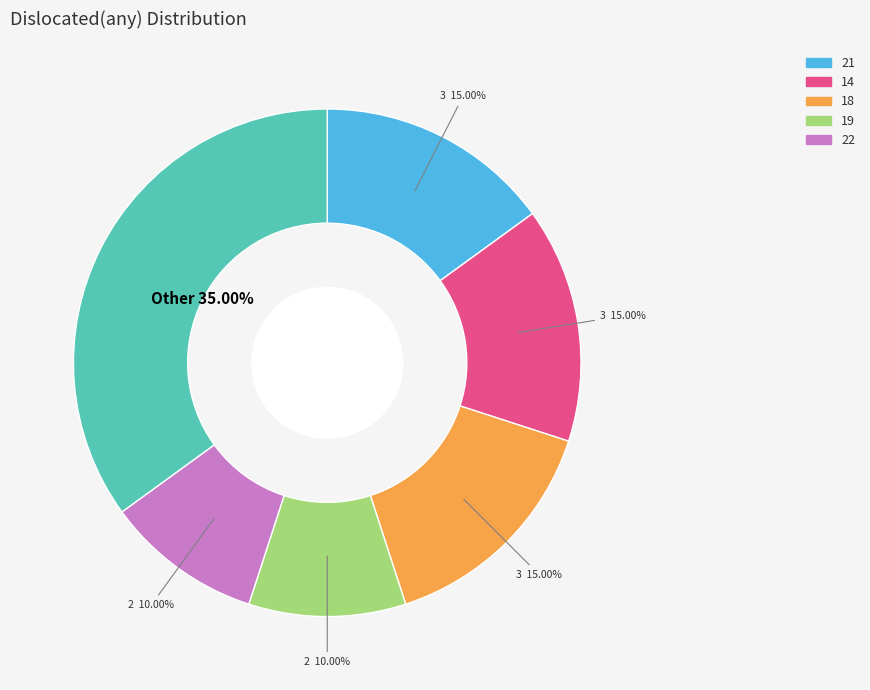

Is there a majority slice in this chart?

No